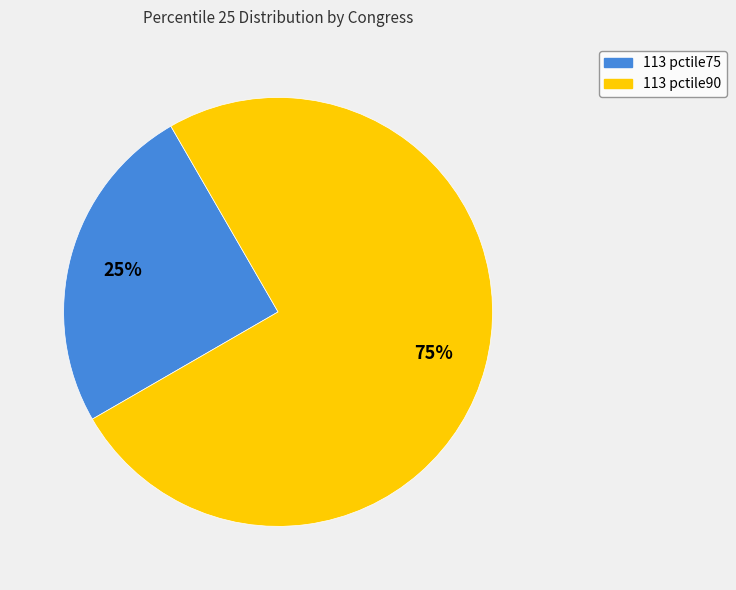

To the nearest percent, what is the difference between the largest and smallest slice percentages?

50%